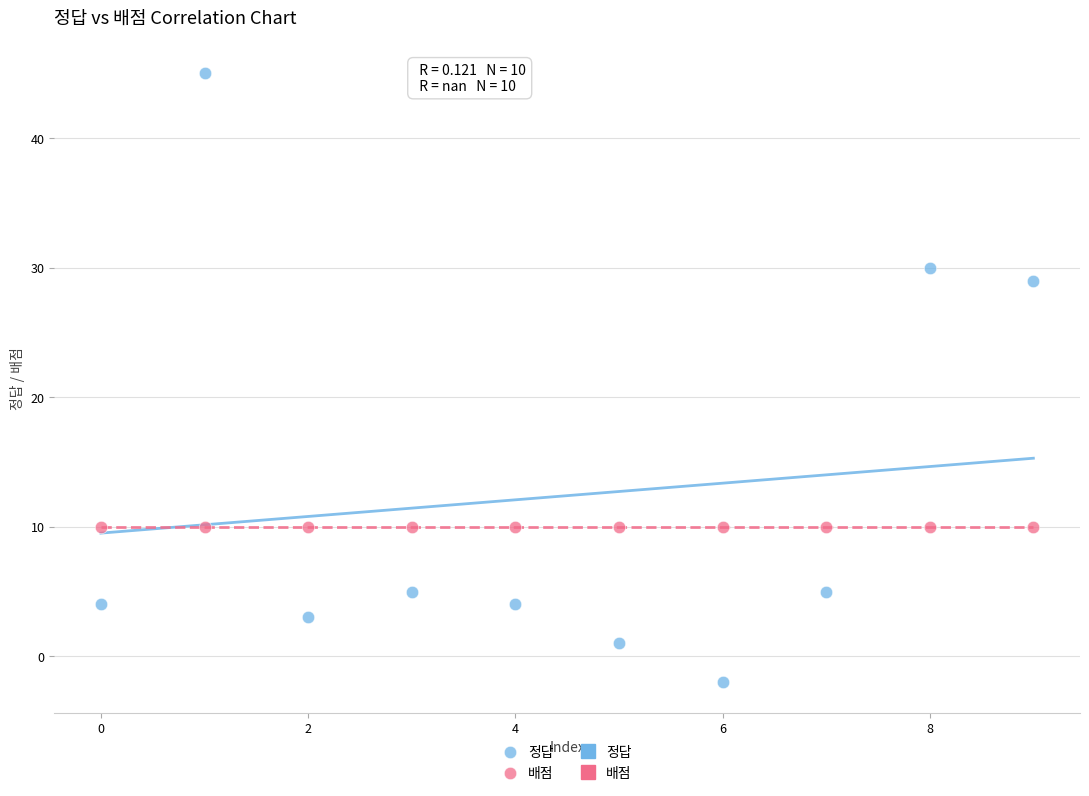

Across all series, what Y value is closest to 21?

29